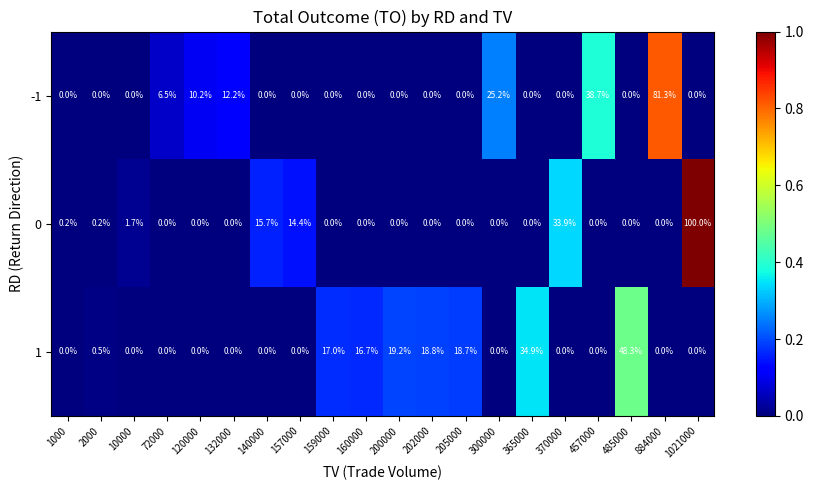

The 0 series shows 0.0 at 72000. True or false?

True